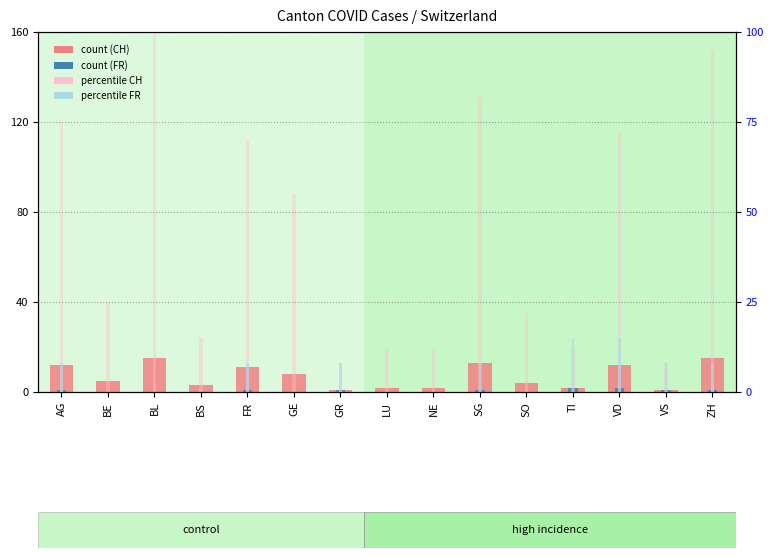

What is the difference between the highest and lowest values at GR?

7